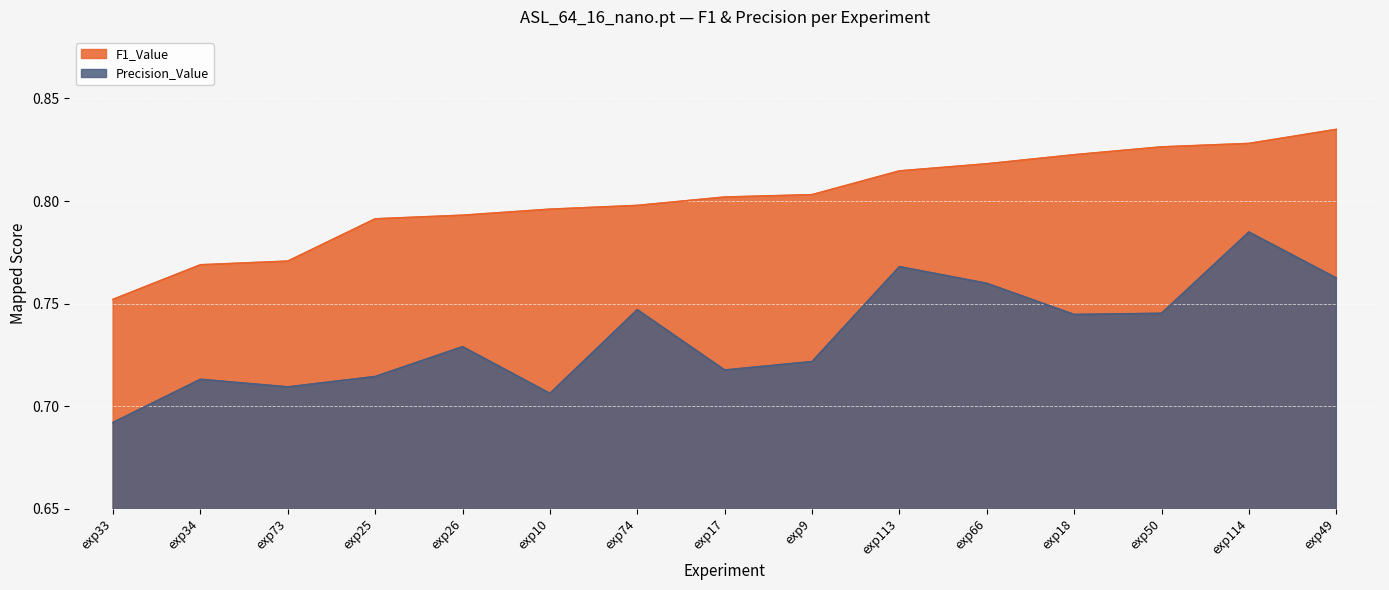

True or false: F1_Value and Precision_Value cross at least once.

False